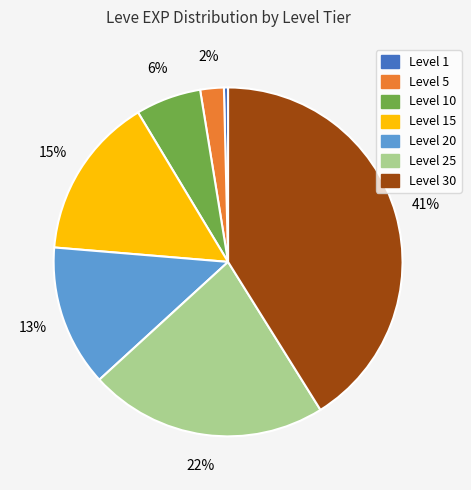

To the nearest percent, what is the difference between the largest and smallest slice percentages?

41%